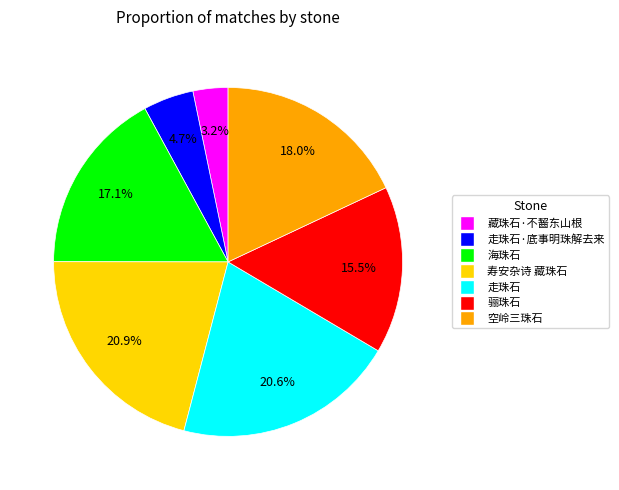

To the nearest percent, what is the average slice percentage?

14%